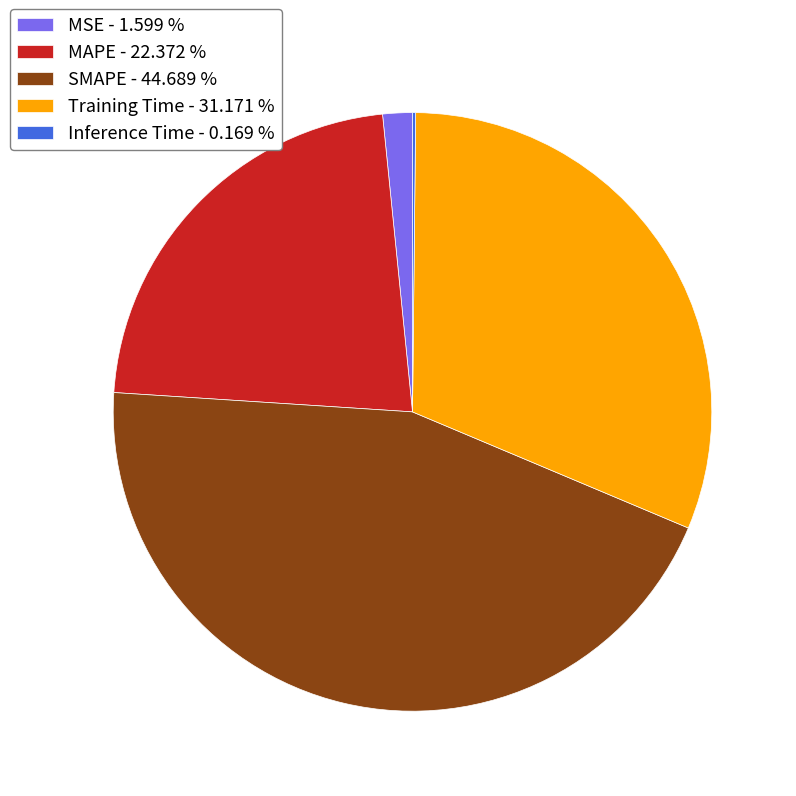

Which has a higher value, SMAPE - 44.689 % or MAPE - 22.372 %?

SMAPE - 44.689 %